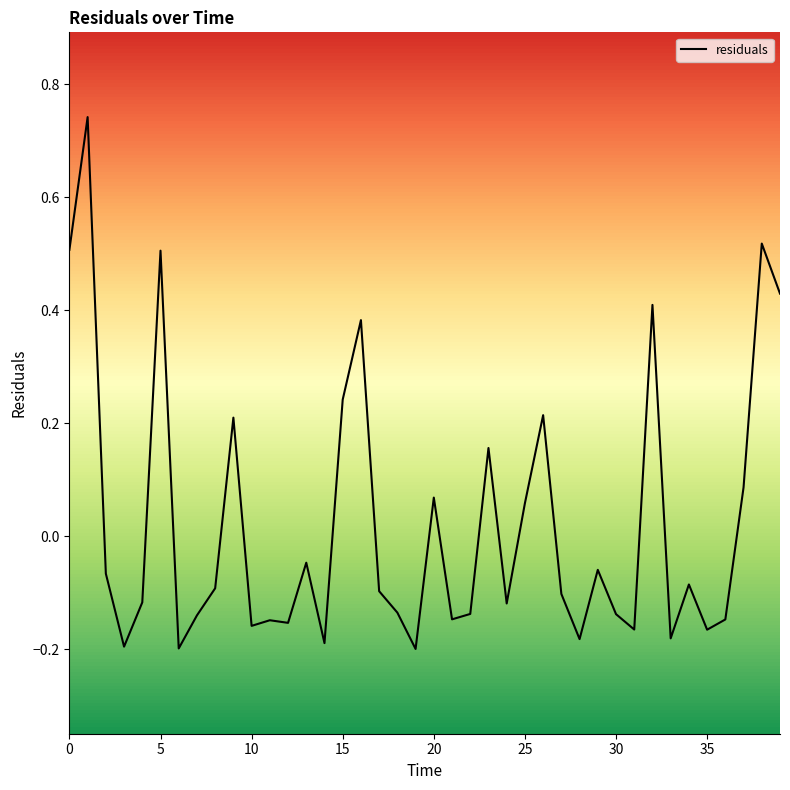

What is the difference between the maximum and minimum values?

0.9